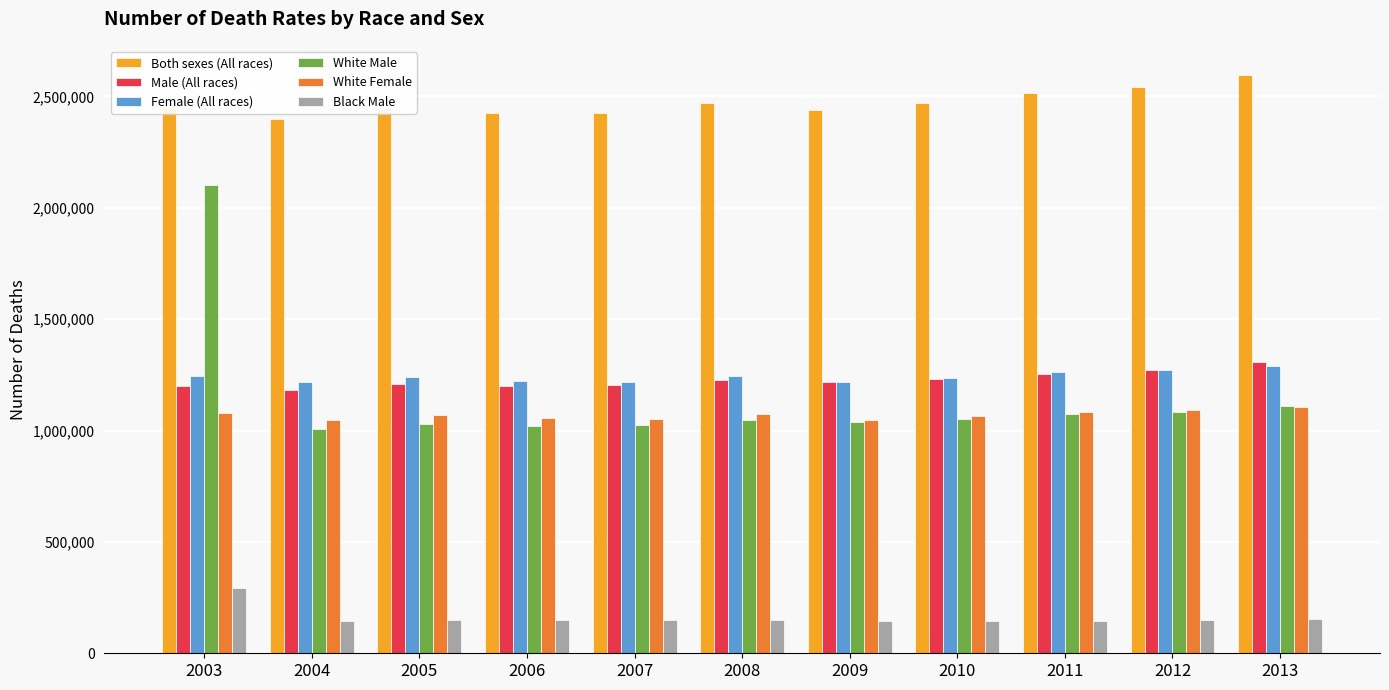

The White Female series shows 1089928 at 2012. True or false?

True